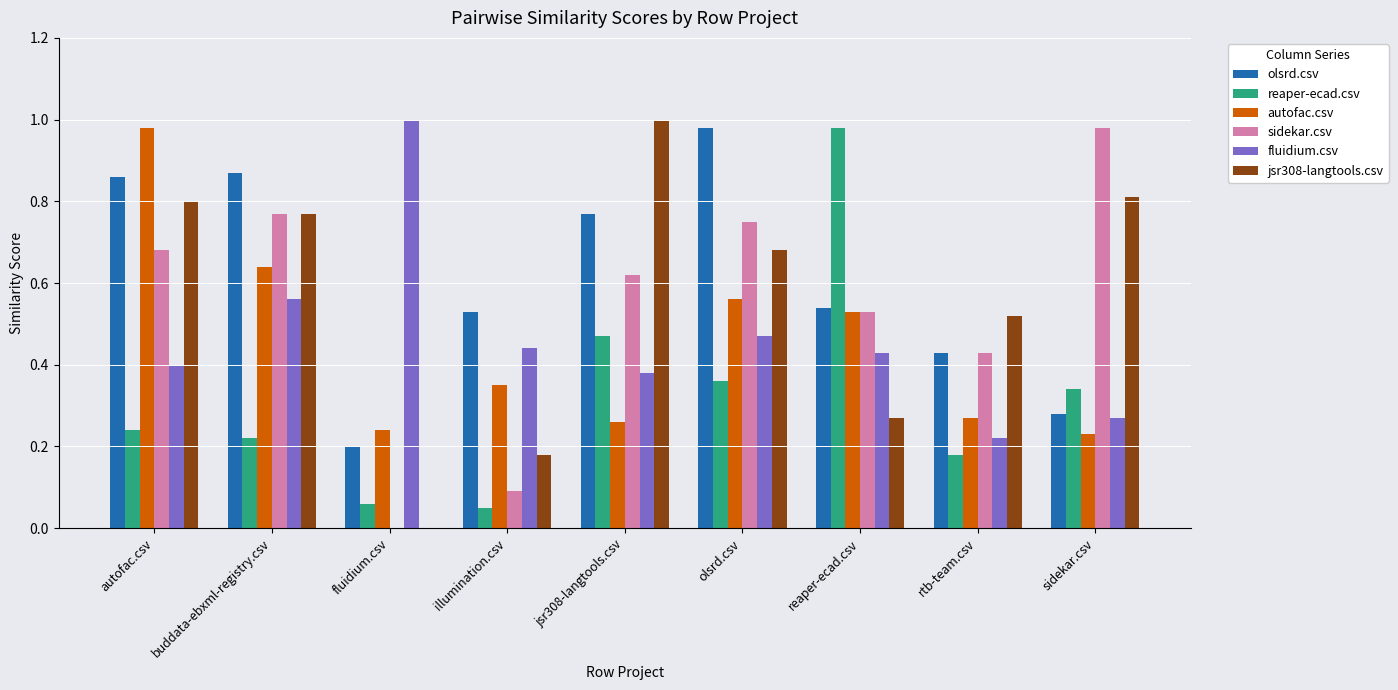

What is the sum of all reaper-ecad.csv values?

2.9